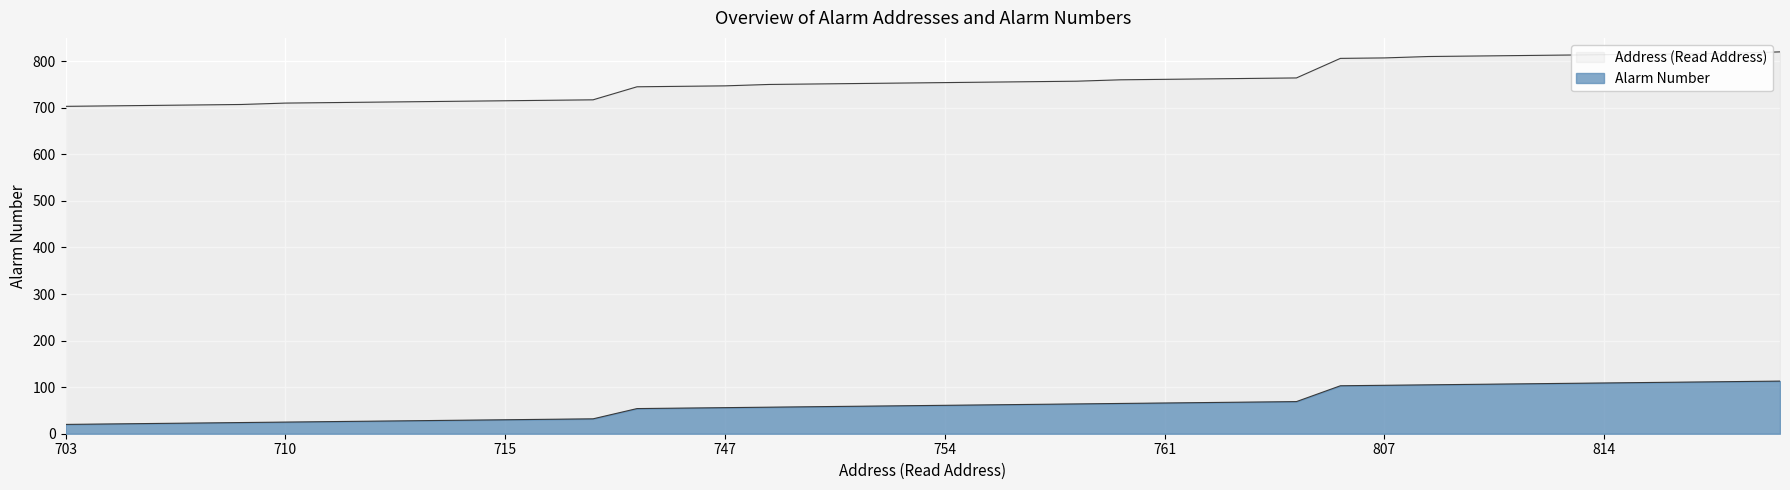

Which series changed the most between 713 and 750?

Address (Read Address)